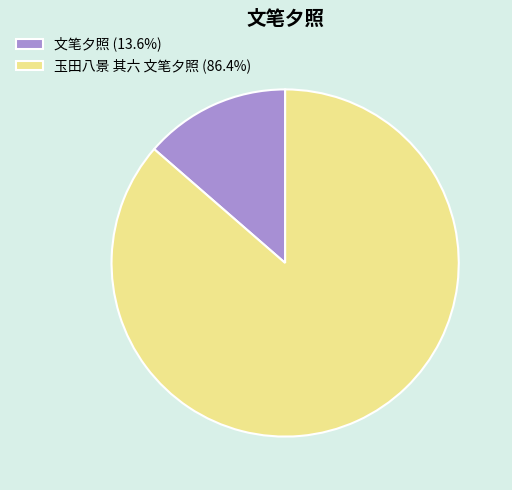

What is the ratio of the value at 玉田八景 其六 文笔夕照 (86.4%) to the value at 文笔夕照 (13.6%)?

6.3